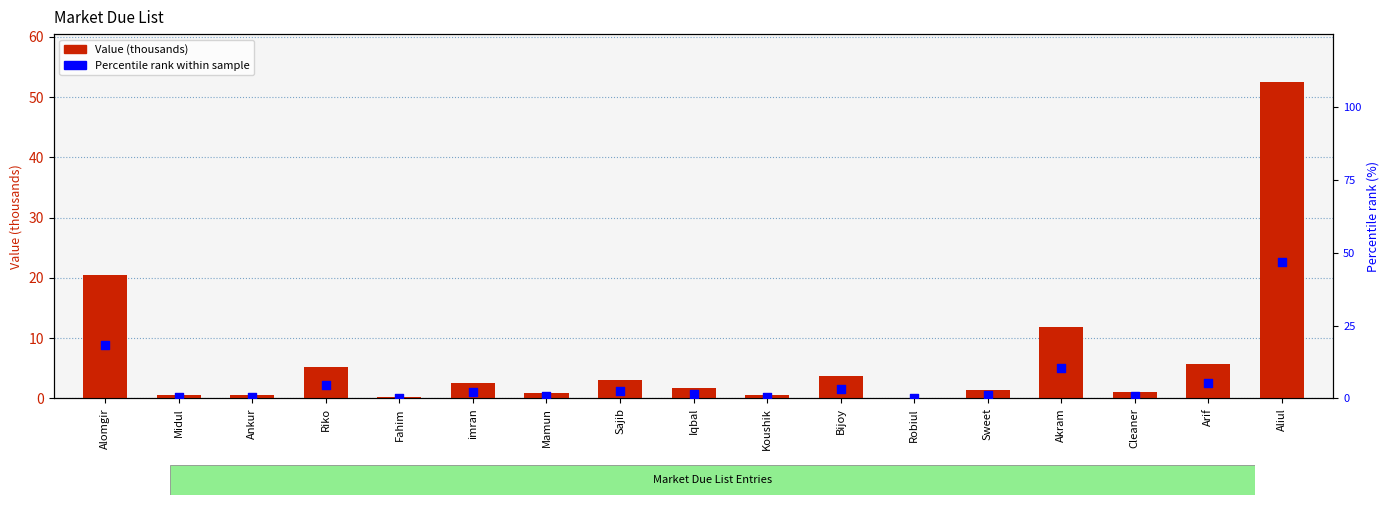

Is the value of Percentile rank within sample at Arif greater than the value of Value (thousands) at Arif?

No